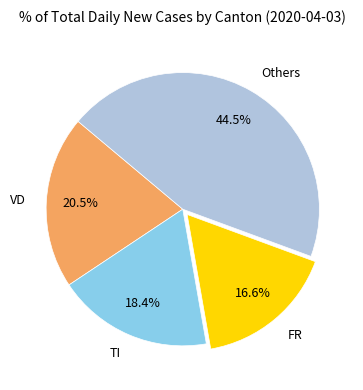

Is there any slice that represents more than half of the pie?

No